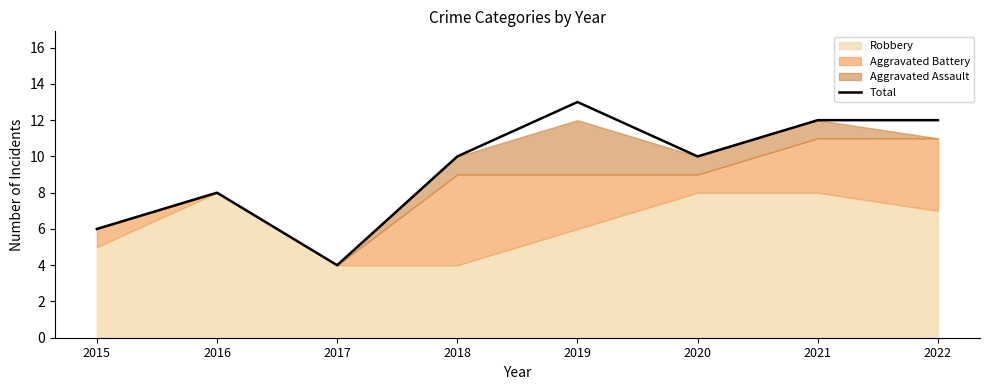

Is it true that the value at 2021 is 12?

True